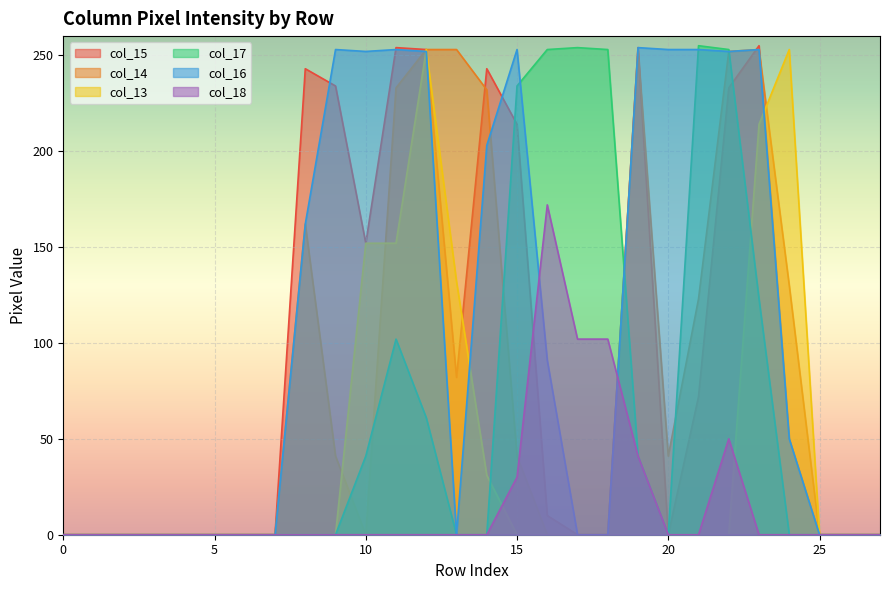

Where do col_18 and col_16 first cross each other?

15 and 16